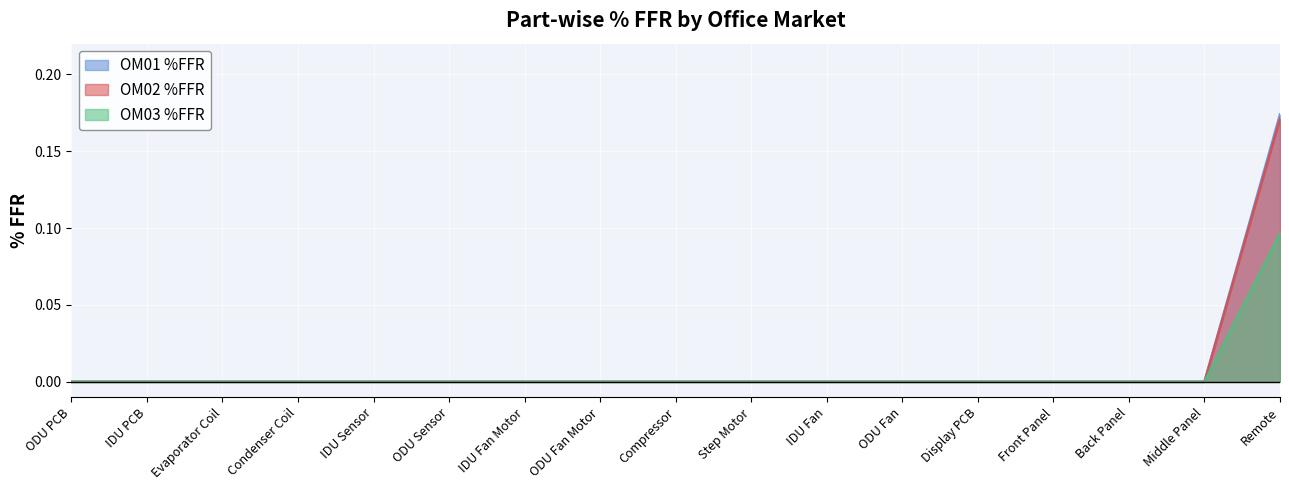

Reading left to right, what are all the values shown in this chart?

OM01 %FFR: ODU PCB=0.0	IDU PCB=0.0	Evaporator Coil=0.0	Condenser Coil=0.0	IDU Sensor=0.0	ODU Sensor=0.0	IDU Fan Motor=0.0	ODU Fan Motor=0.0	Compressor=0.0	Step Motor=0.0	IDU Fan=0.0	ODU Fan=0.0	Display PCB=0.0	Front Panel=0.0	Back Panel=0.0	Middle Panel=0.0	Remote=0.2
OM02 %FFR: ODU PCB=0.0	IDU PCB=0.0	Evaporator Coil=0.0	Condenser Coil=0.0	IDU Sensor=0.0	ODU Sensor=0.0	IDU Fan Motor=0.0	ODU Fan Motor=0.0	Compressor=0.0	Step Motor=0.0	IDU Fan=0.0	ODU Fan=0.0	Display PCB=0.0	Front Panel=0.0	Back Panel=0.0	Middle Panel=0.0	Remote=0.2
OM03 %FFR: ODU PCB=0.0	IDU PCB=0.0	Evaporator Coil=0.0	Condenser Coil=0.0	IDU Sensor=0.0	ODU Sensor=0.0	IDU Fan Motor=0.0	ODU Fan Motor=0.0	Compressor=0.0	Step Motor=0.0	IDU Fan=0.0	ODU Fan=0.0	Display PCB=0.0	Front Panel=0.0	Back Panel=0.0	Middle Panel=0.0	Remote=0.1